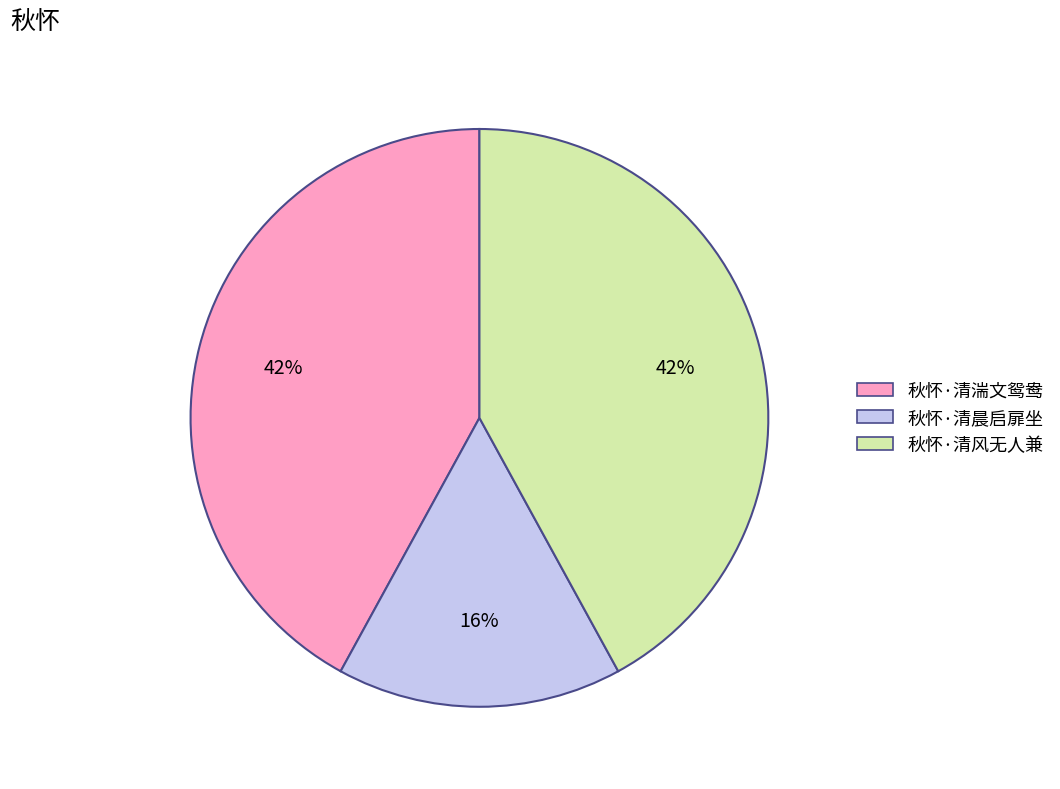

To the nearest percent, what is the combined percentage of 秋怀·清晨启扉坐 and 秋怀·清风无人兼?

58%